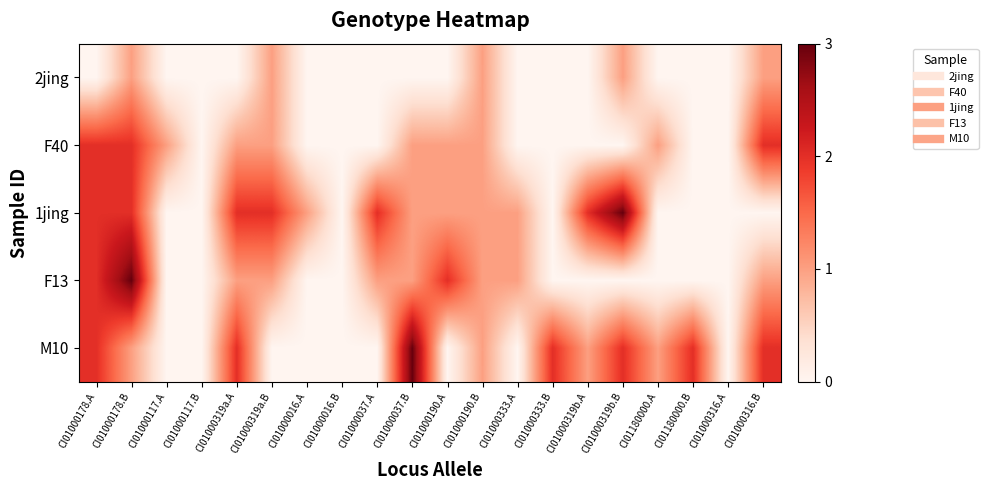

What is the maximum value shown in the chart?

3